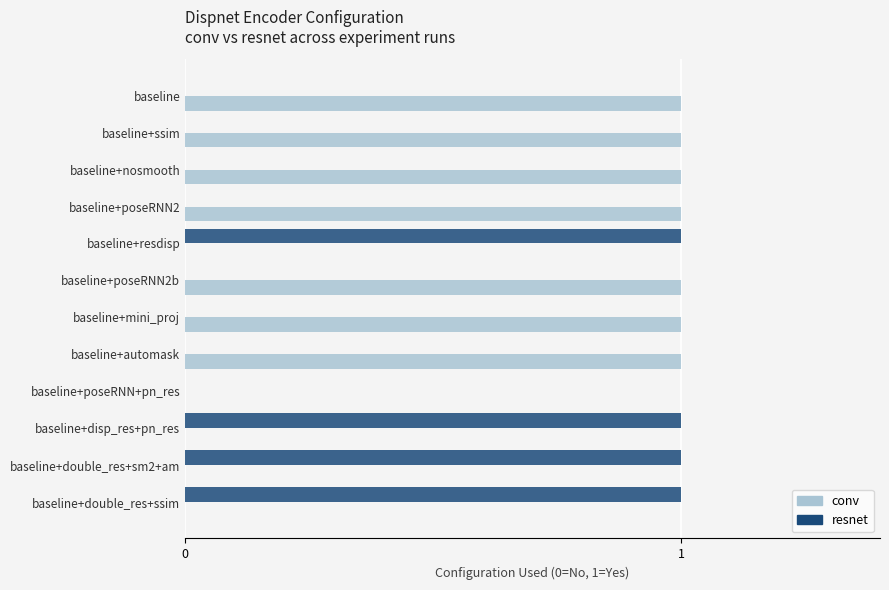

Is it true that resnet equals 0 at baseline+automask?

True